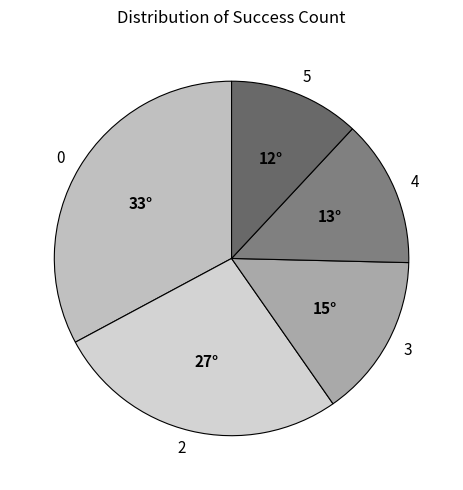

Combined, do 3 and 4 account for over 50%?

No